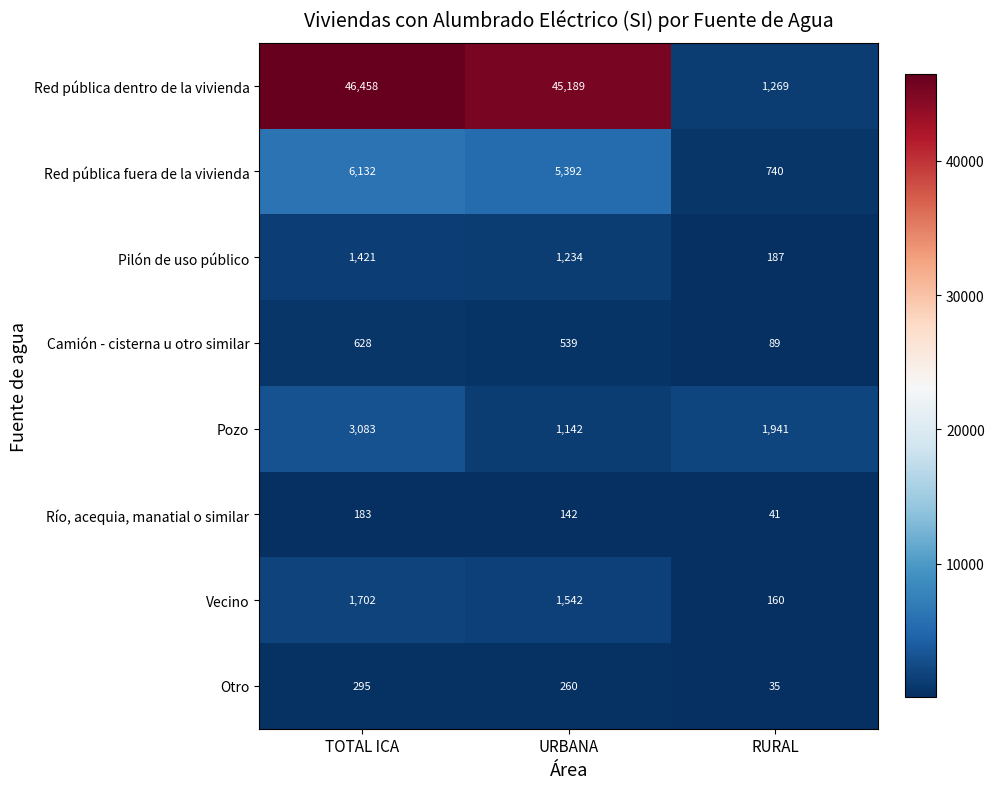

Rank the series at URBANA from lowest to highest value.

Río, acequia, manatial o similar, Otro, Camión - cisterna u otro similar, Pozo, Pilón de uso público, Vecino, Red pública fuera de la vivienda, Red pública dentro de la vivienda